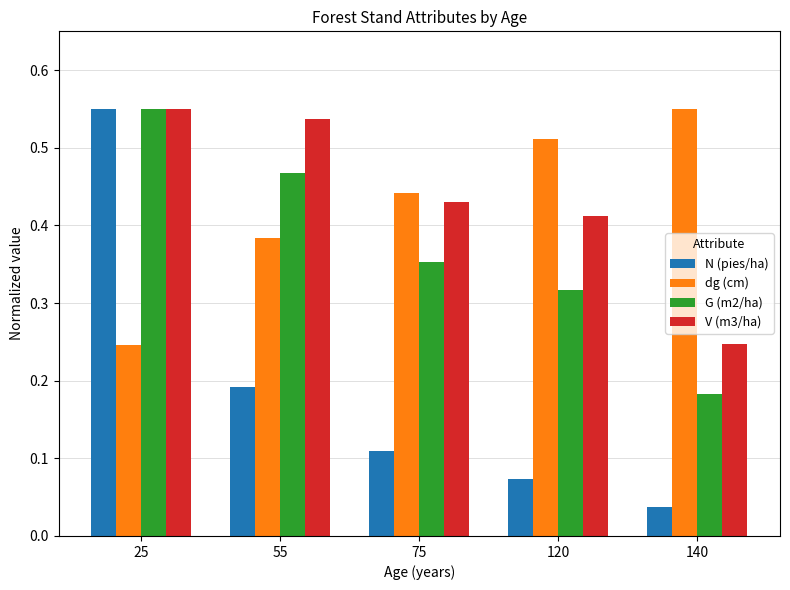

What is the sum of the dg (cm) values at 55 and 120?

0.9